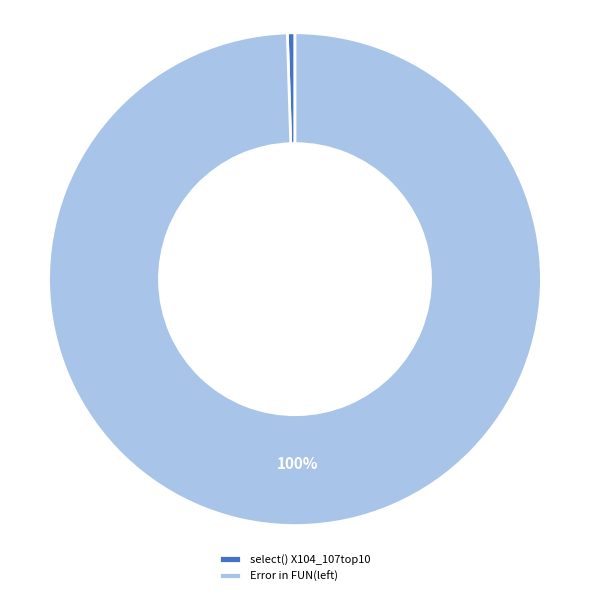

Which slice is the smallest?

select() X104_107top10